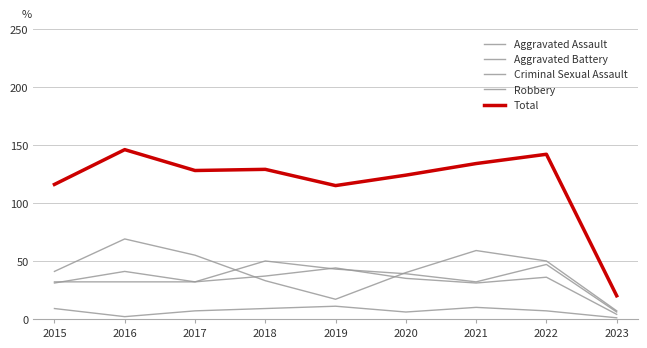

In Robbery, how many points are higher than both neighbors (excluding endpoints)?

2